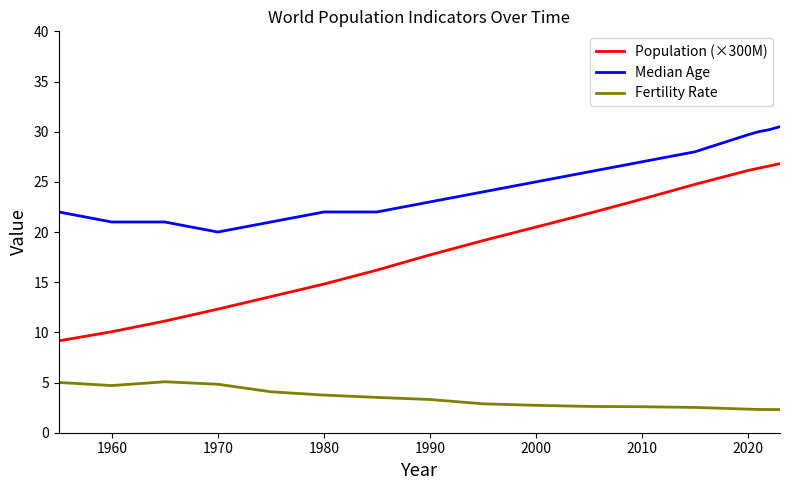

Does the chart have visible grid lines?

No